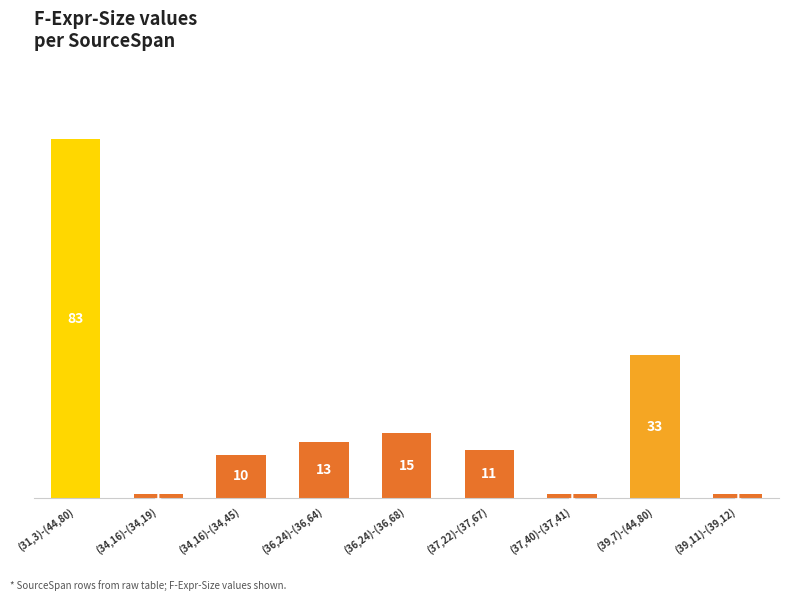

What is the minimum value shown in the chart?

1